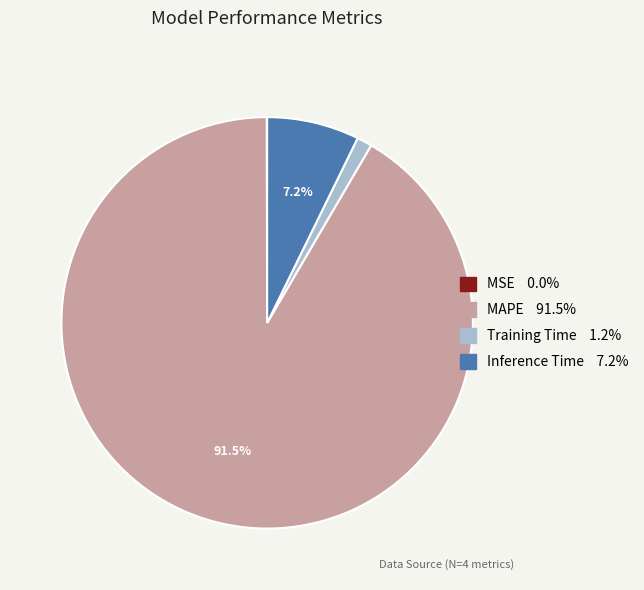

Is there a majority slice in this chart?

Yes